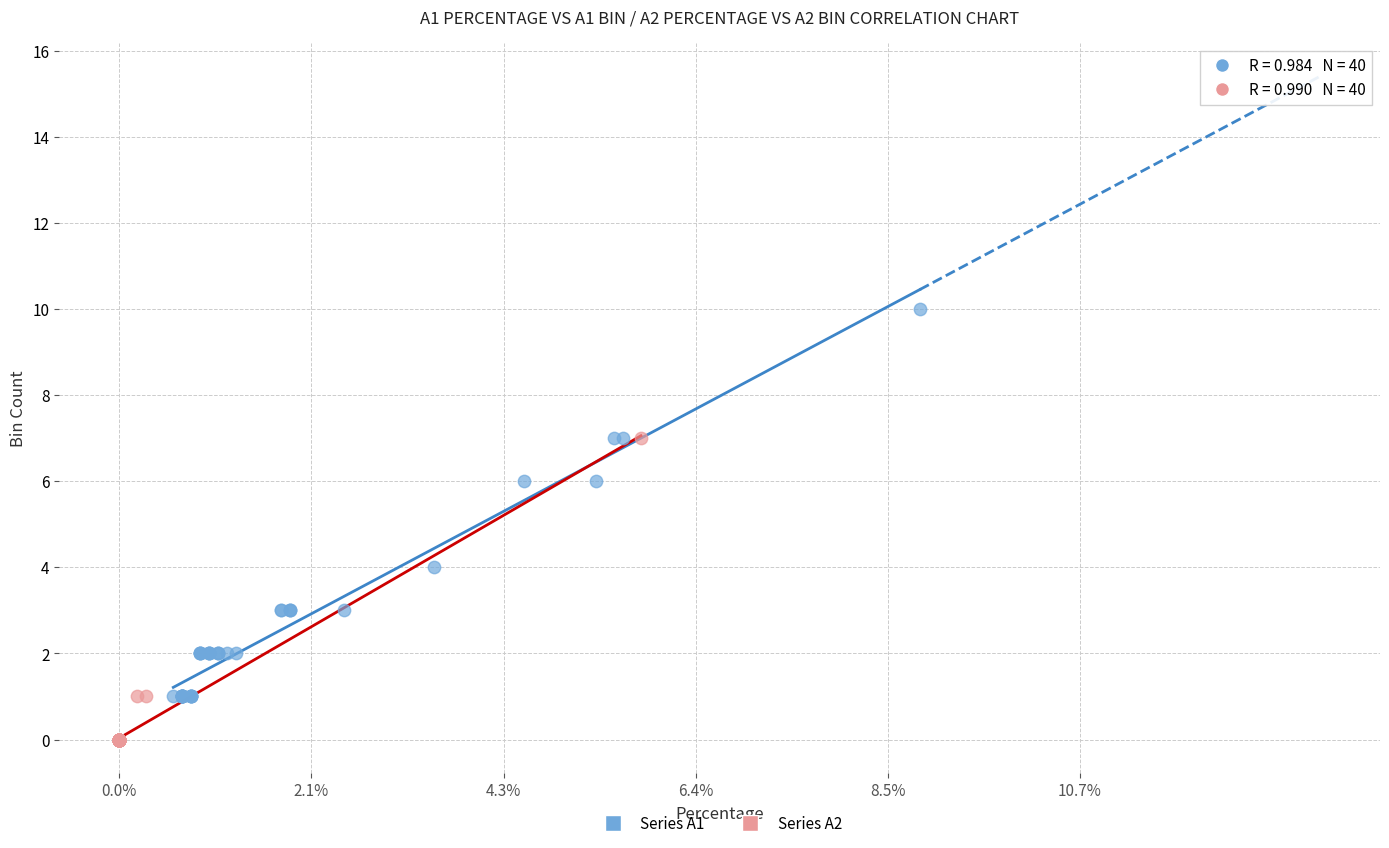

Which series reaches the maximum Y coordinate?

Series A1